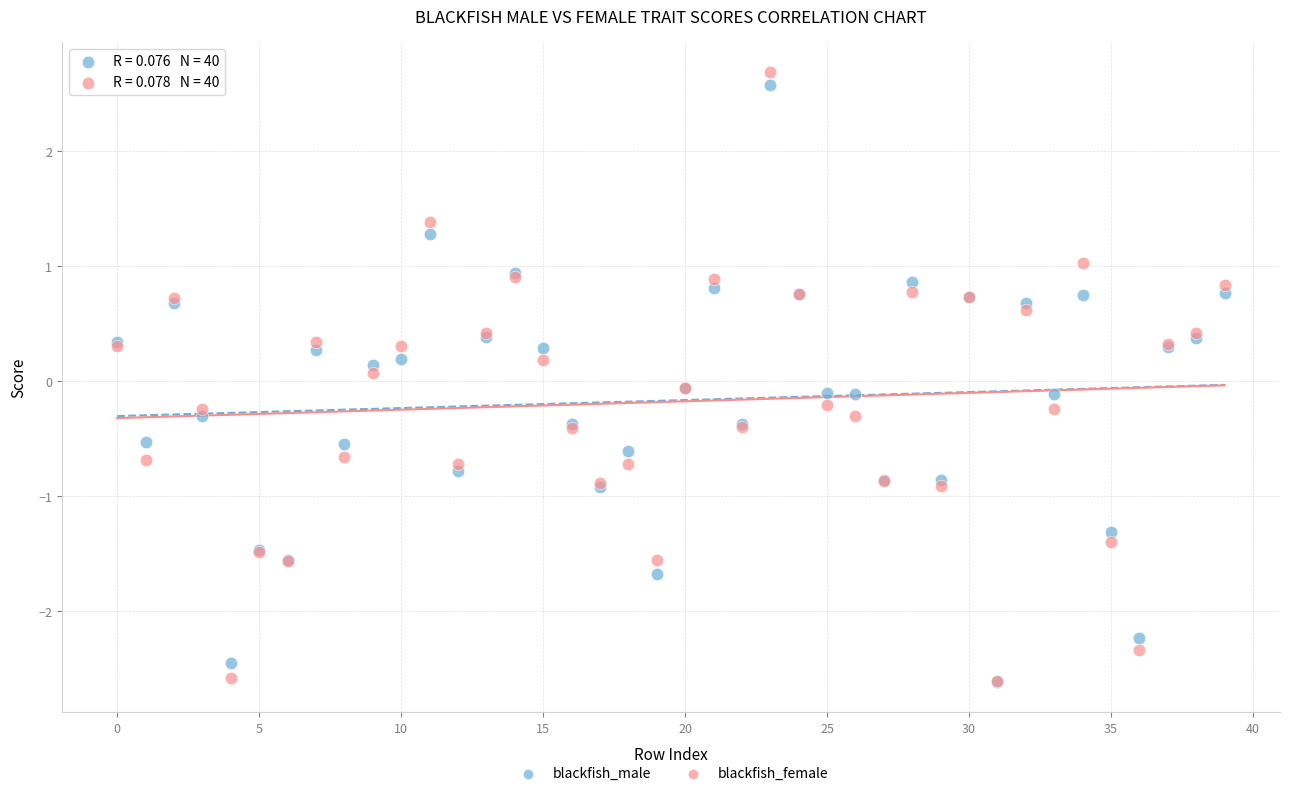

What are all the series names shown in the legend?

blackfish_male, blackfish_female